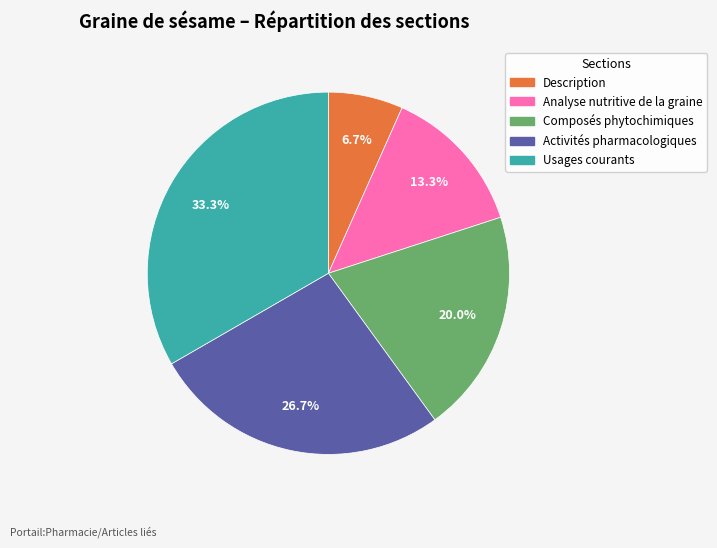

Does Usages courants account for over 50% of the chart?

No